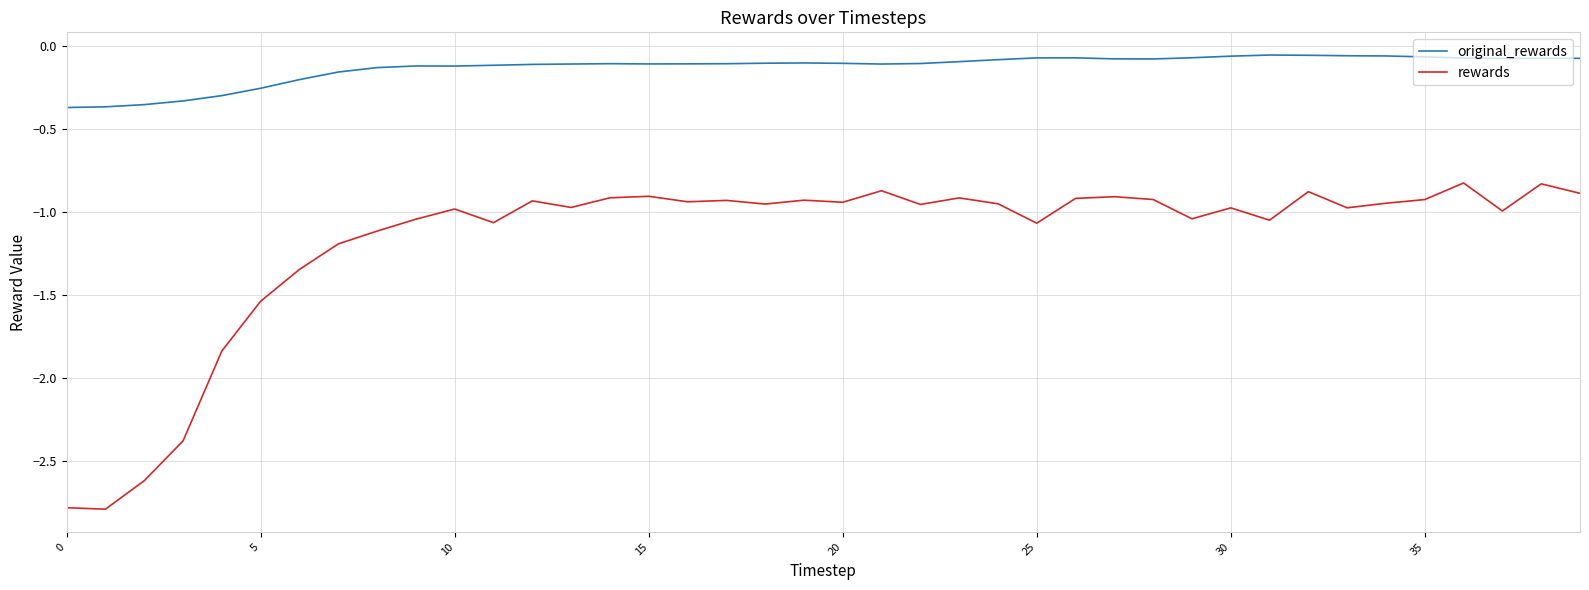

What is the minimum value for rewards?

-2.8